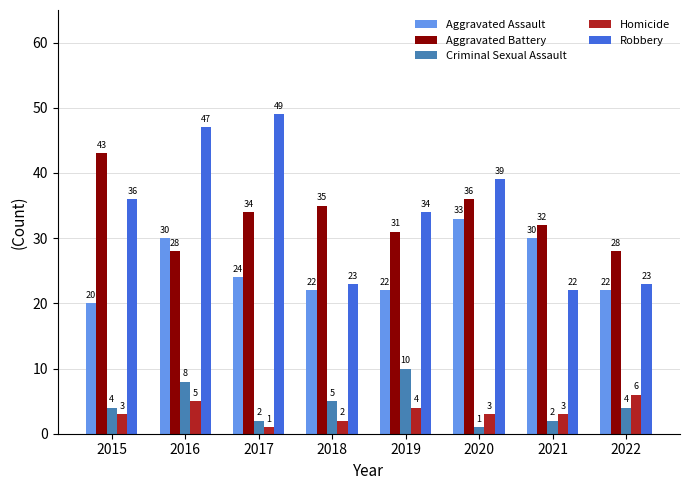

What is the difference between the highest and lowest values at 2016?

42